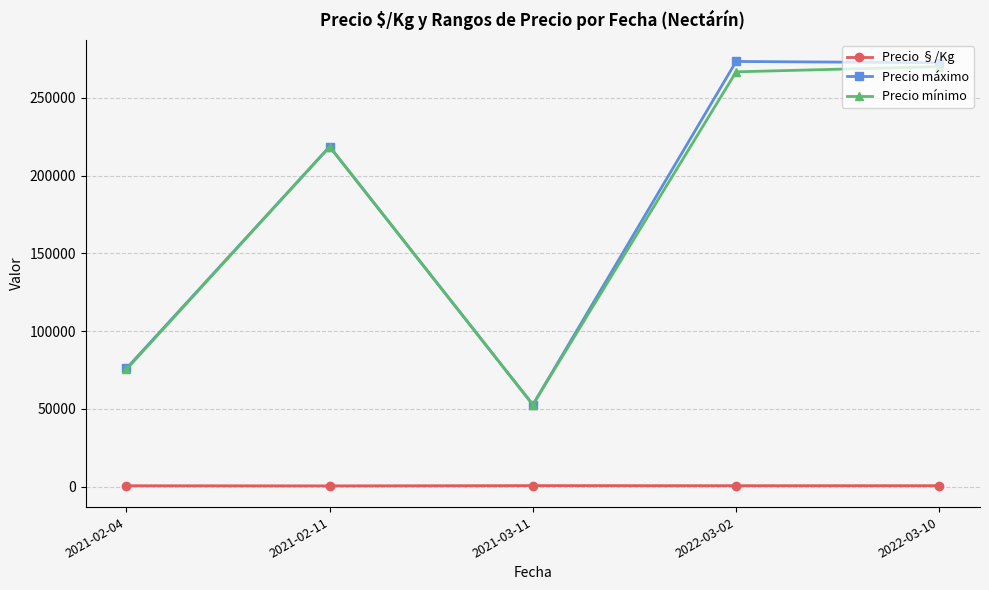

What is the label of the 5th point from the left?

2022-03-10